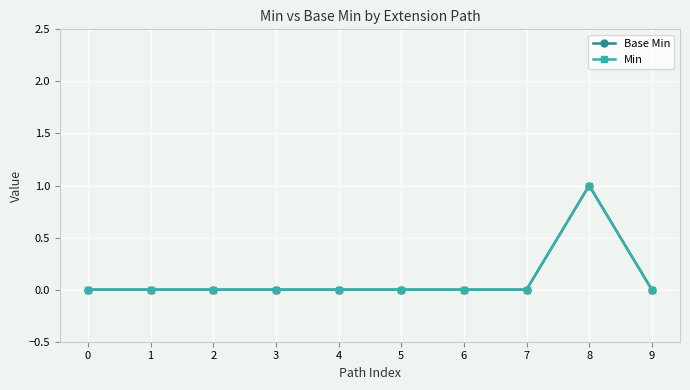

Is this an area chart (filled region under the line)?

No